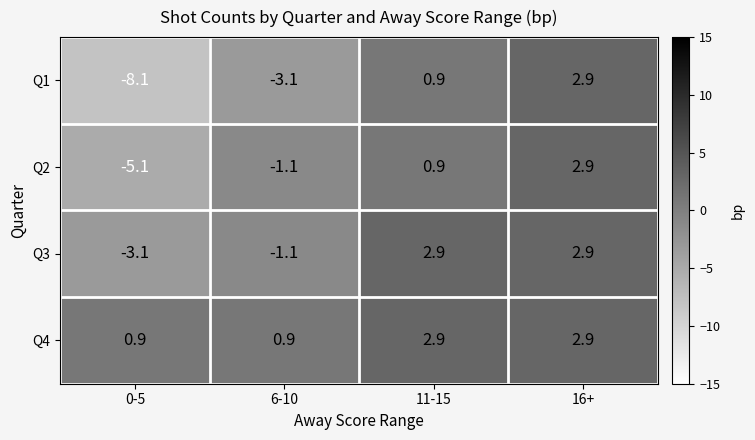

Reading left to right, extract all data points from this chart.

Q1: 0-5=-8.1	6-10=-3.1	11-15=0.9	16+=2.9
Q2: 0-5=-5.1	6-10=-1.1	11-15=0.9	16+=2.9
Q3: 0-5=-3.1	6-10=-1.1	11-15=2.9	16+=2.9
Q4: 0-5=0.9	6-10=0.9	11-15=2.9	16+=2.9